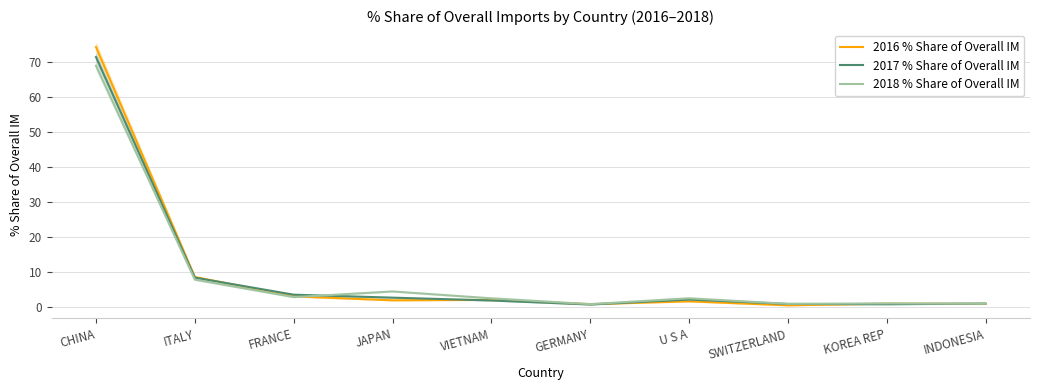

The 2018 % Share of Overall IM series shows 0.2 at GERMANY. True or false?

False